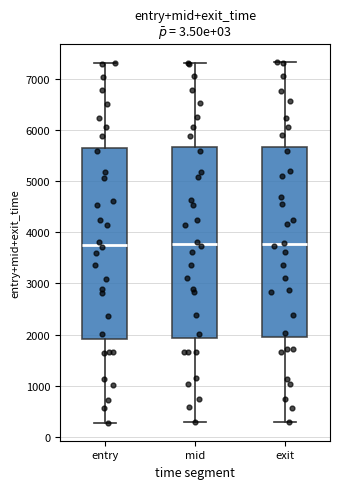

Reading left to right, read every box against the y-axis: the position of its median line, the range the box covers, and the ends of its whiskers. The values are not printed on the chart, so give them approximately, as read against the axis.

entry: median 3800, box 1900 to 5700, whiskers 300 to 7300
mid: median 3800, box 1900 to 5700, whiskers 300 to 7300
exit: median 3800, box 2000 to 5700, whiskers 300 to 7300